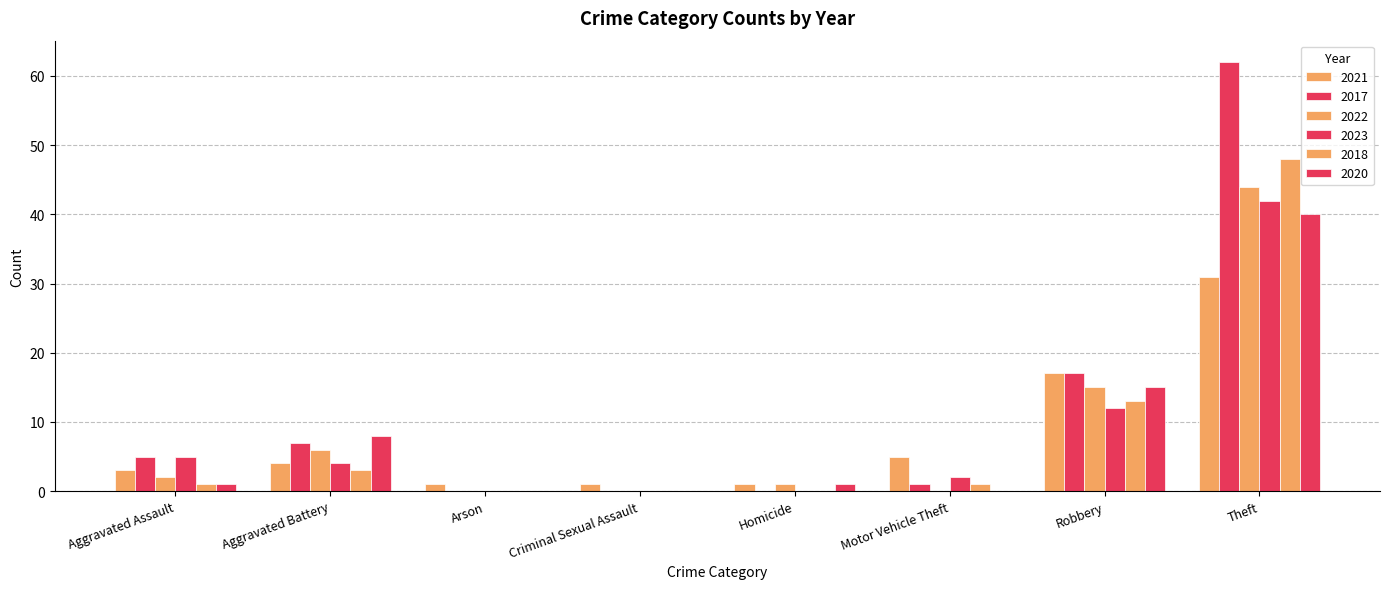

At how many categories does at least one series exceed 58?

1